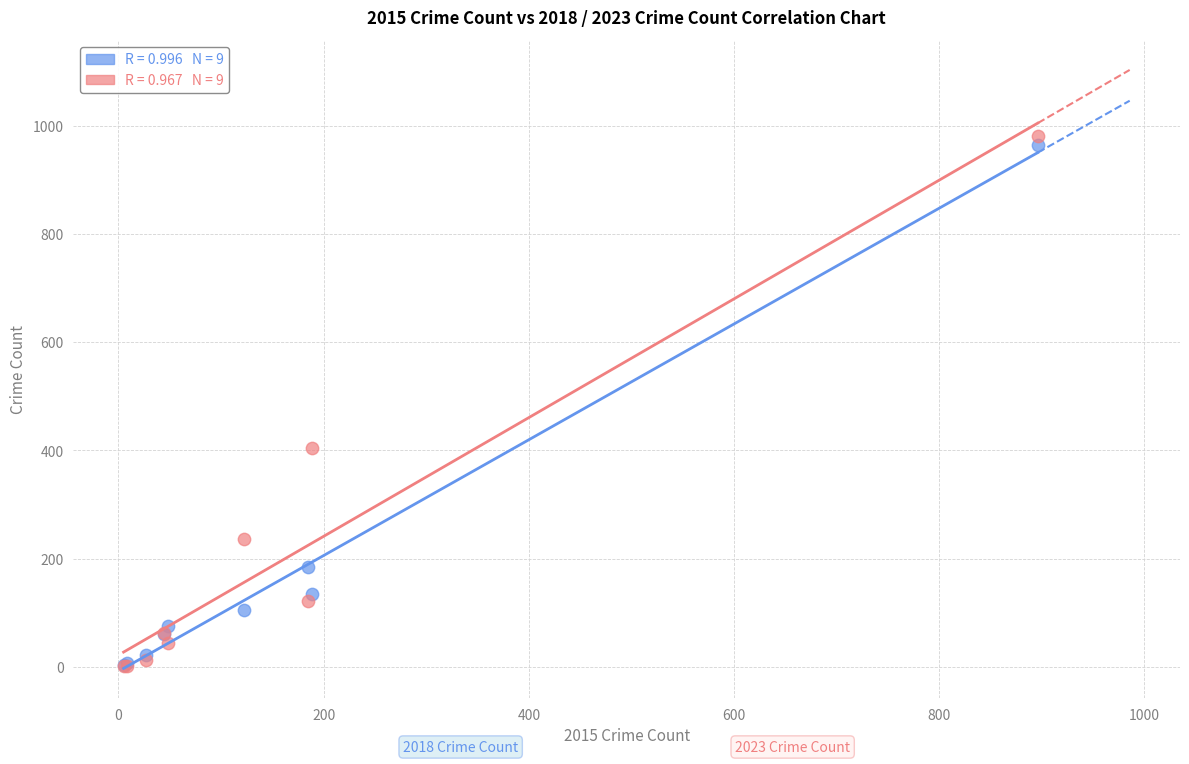

Across all series, what Y value is closest to 491?

405